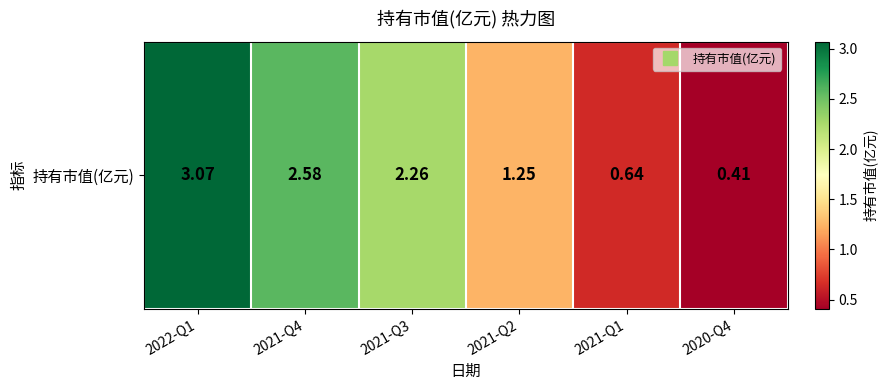

What is the ratio of the value at 2021-Q1 to the value at 2021-Q4?

0.2